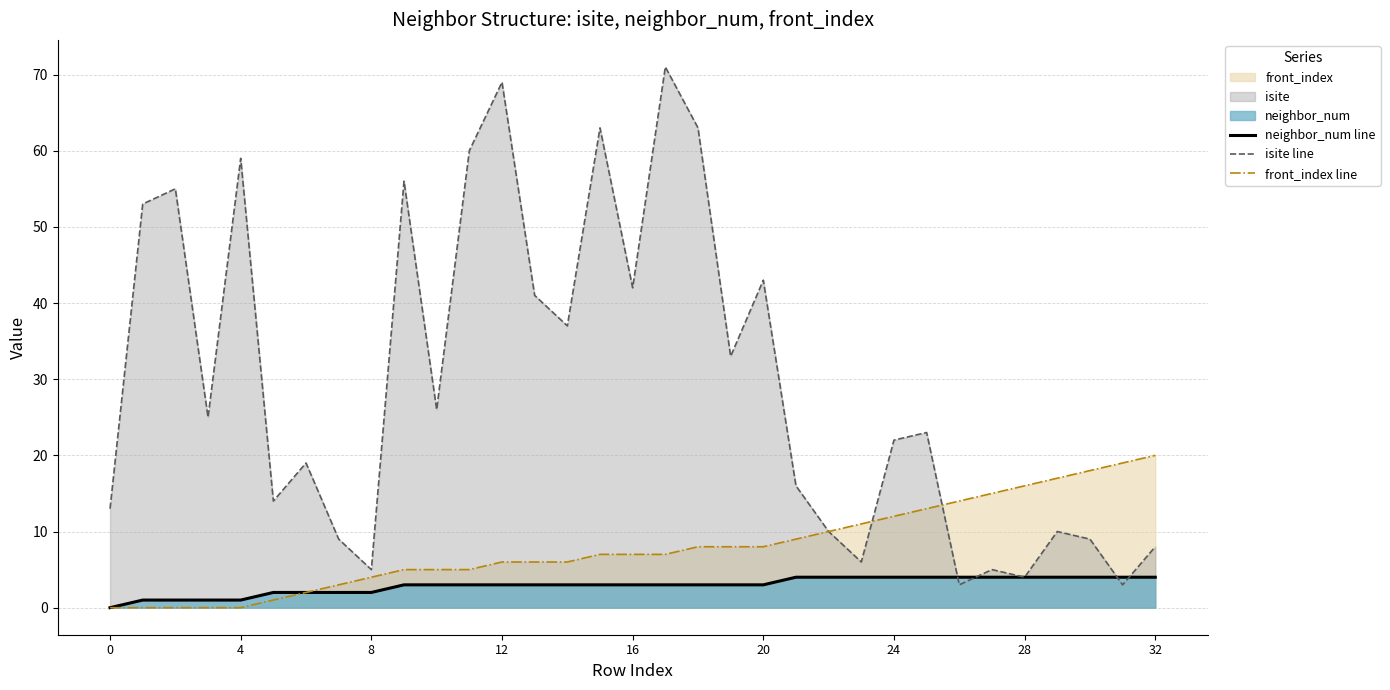

Between 10 and 15, which series saw the biggest shift?

isite line